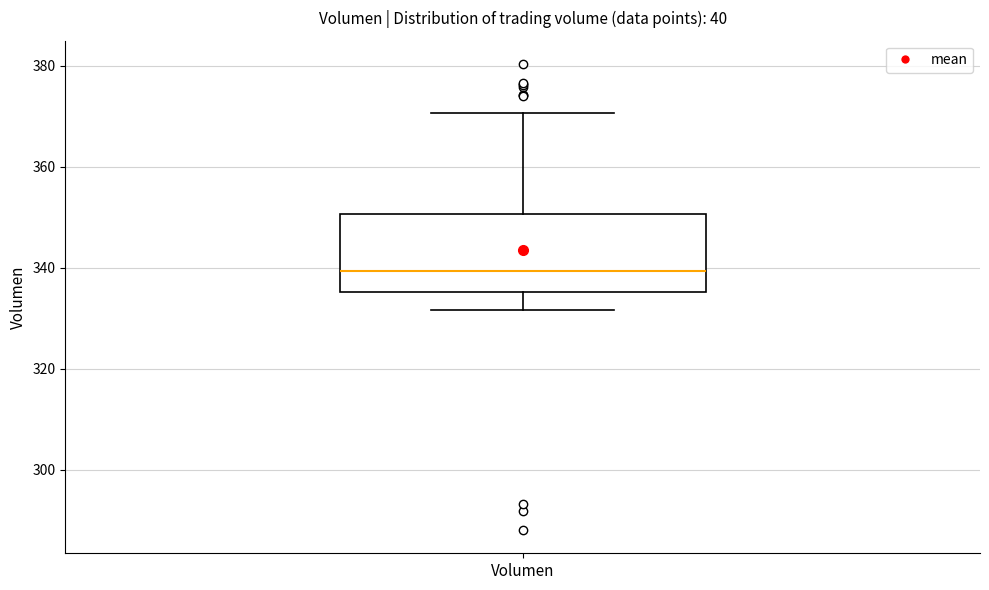

Read this box plot against the y-axis: the position of the median line, the range covered by the box, and the ends of both whiskers. The values are not printed on the chart, so give them approximately, as read against the axis.

median 340, box 336 to 350, whiskers 332 to 370